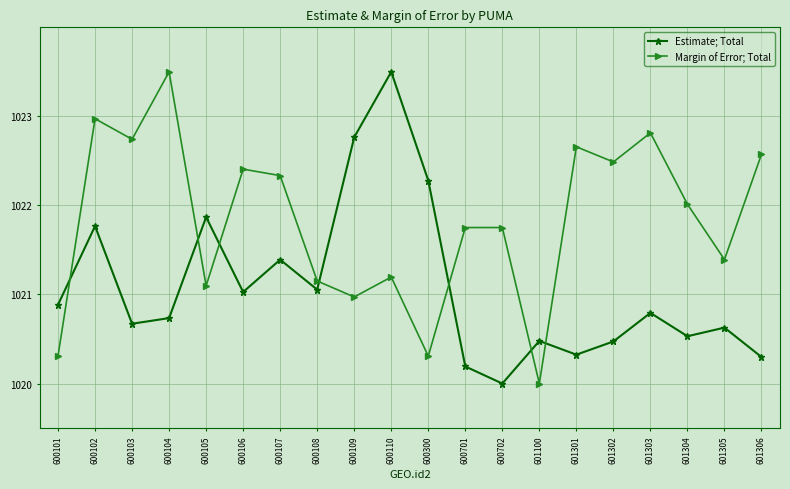

What is the difference between the Estimate; Total values at 600106 and 600105?

0.8